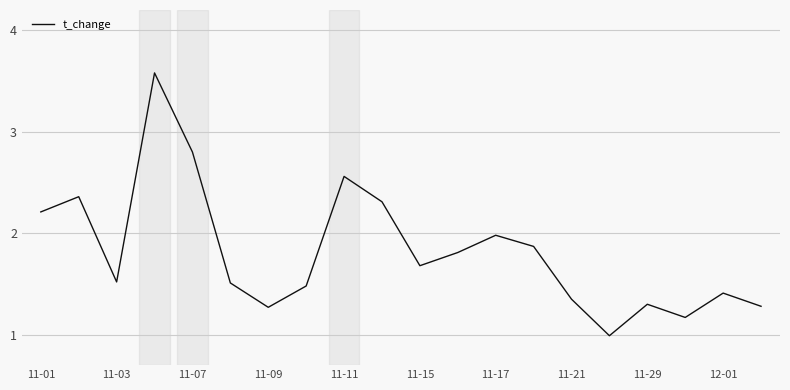

What is the greatest value displayed?

3.6